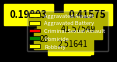

What is the smallest slice in the pie chart?

Homicide